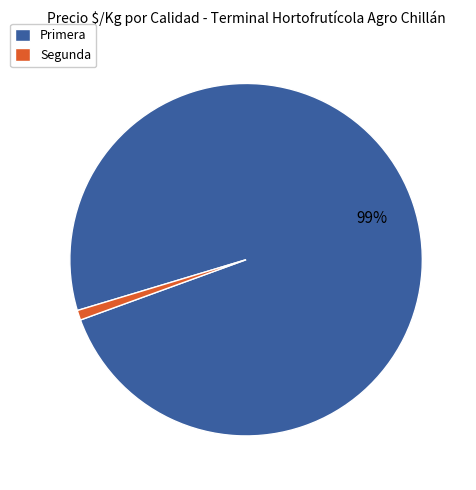

Does any single category account for the majority?

Yes